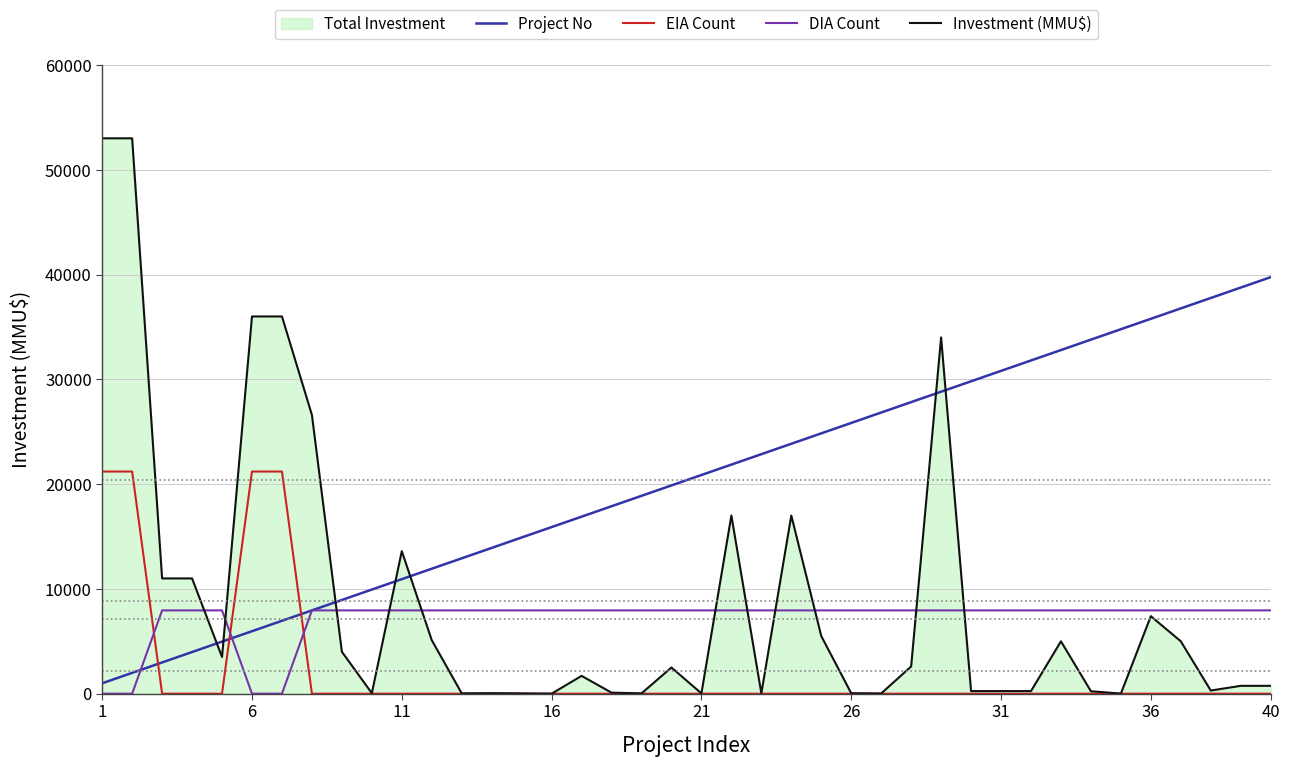

How many intersections are there between Investment (MMU$) and Project No?

7